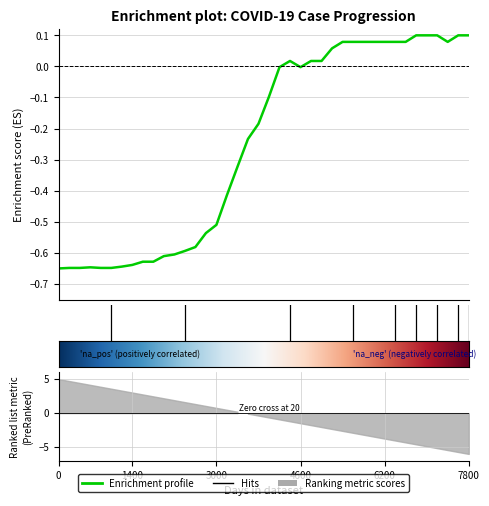

Reading right to left, transcribe all the data shown in this chart.

0.1	0.1	0.1	0.1	0.1	0.1	0.1	0.1	0.1	0.1	0.1	0.1	0.1	0.1	0.0	0.0	-0.0	0.0	-0.0	-0.1	-0.2	-0.2	-0.3	-0.4	-0.5	-0.5	-0.6	-0.6	-0.6	-0.6	-0.6	-0.6	-0.6	-0.6	-0.6	-0.6	-0.6	-0.6	-0.6	-0.7